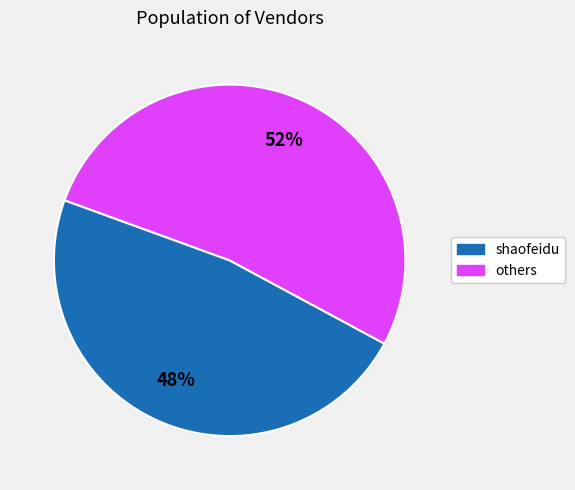

Is there any slice that represents more than half of the pie?

Yes